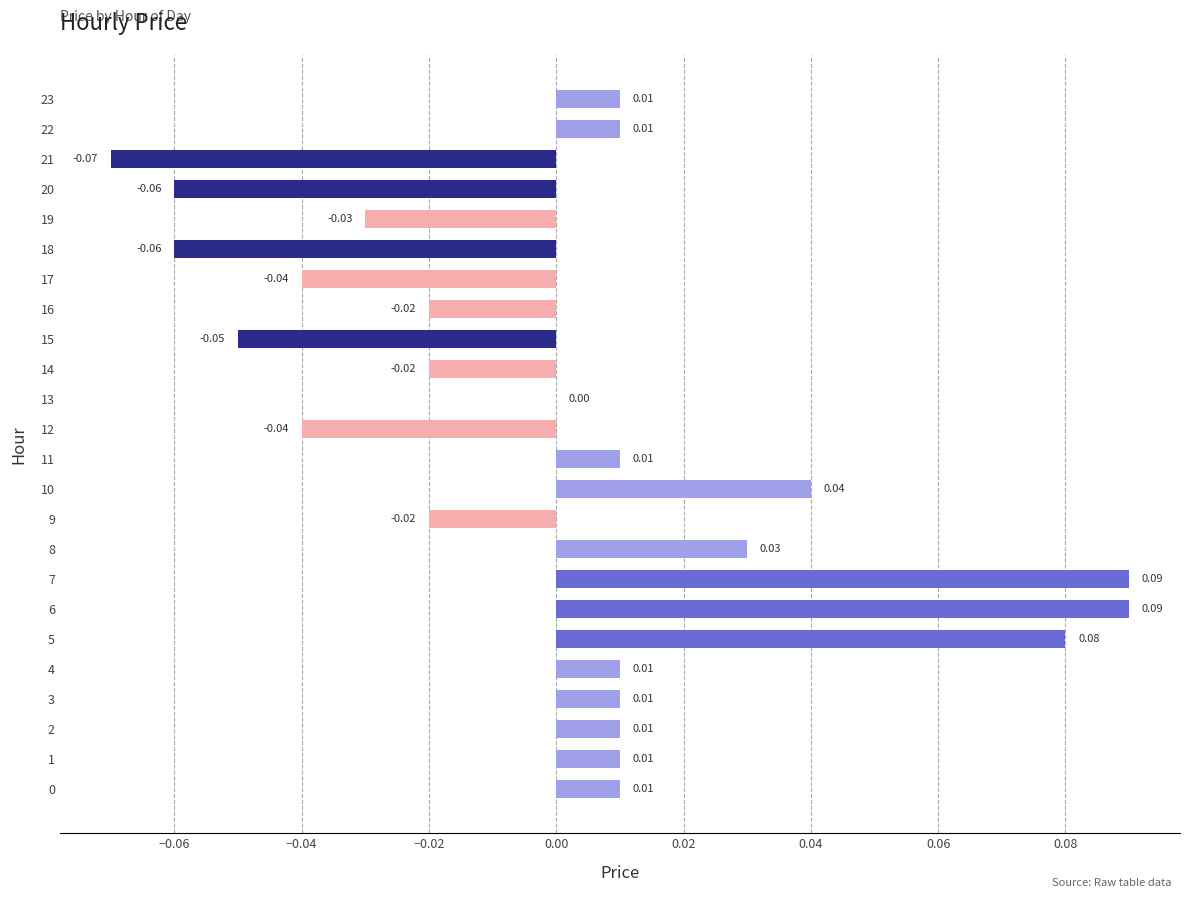

Which has a higher value, 11 or 10?

10